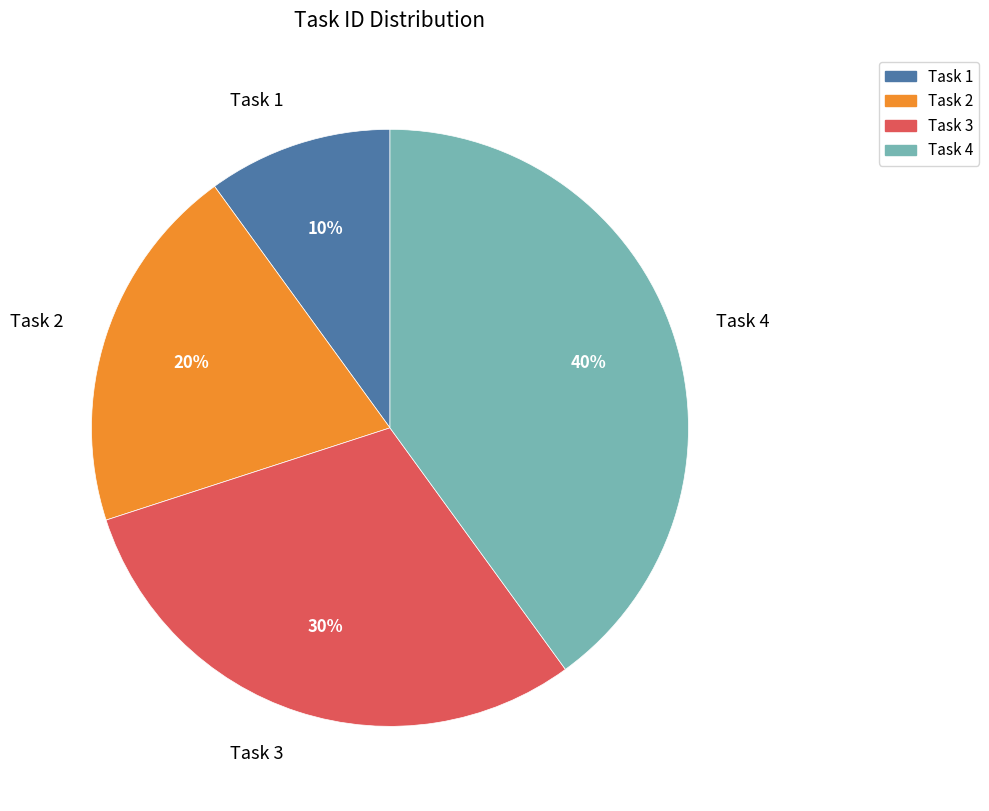

How many slices are in this pie chart?

4